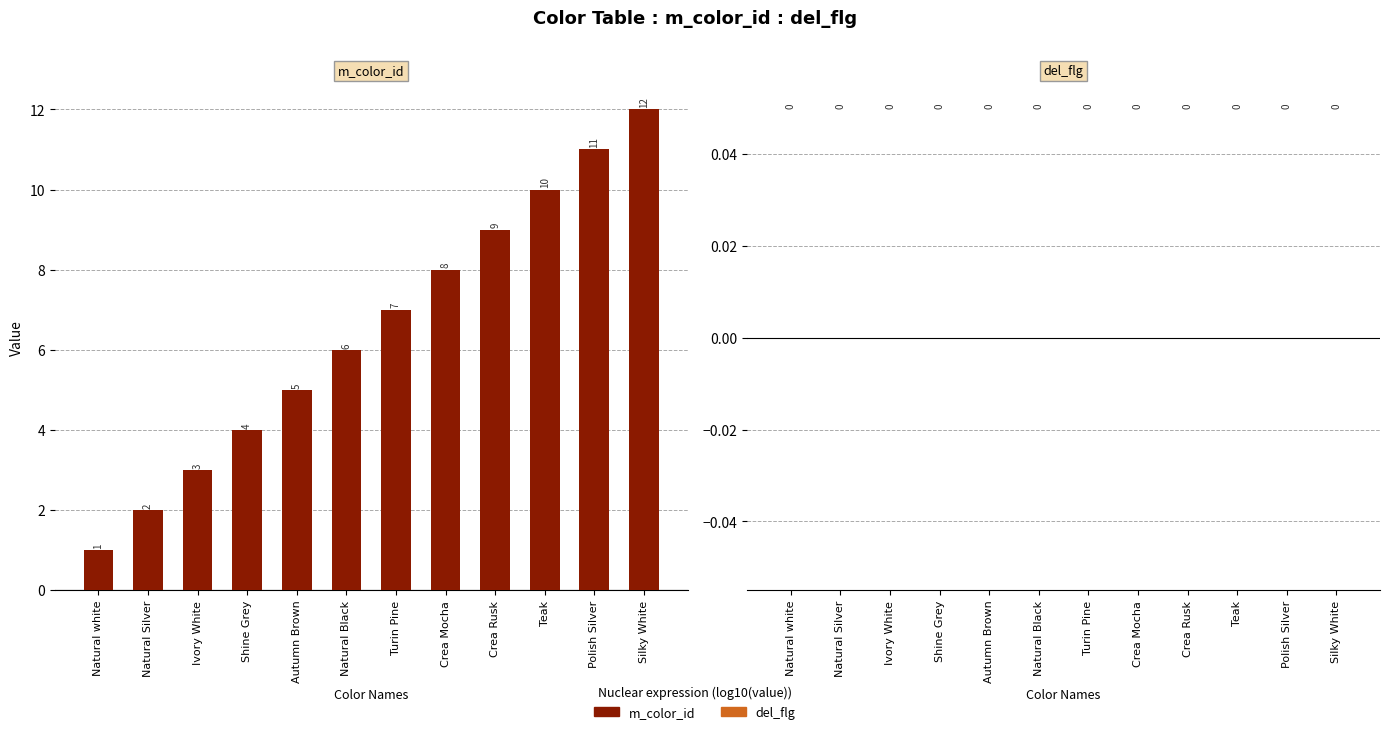

Rank the categories by value from lowest to highest.

Natural white, Natural Silver, Ivory White, Shine Grey, Autumn Brown, Natural Black, Turin Pine, Crea Mocha, Crea Rusk, Teak, Polish Silver, Silky White